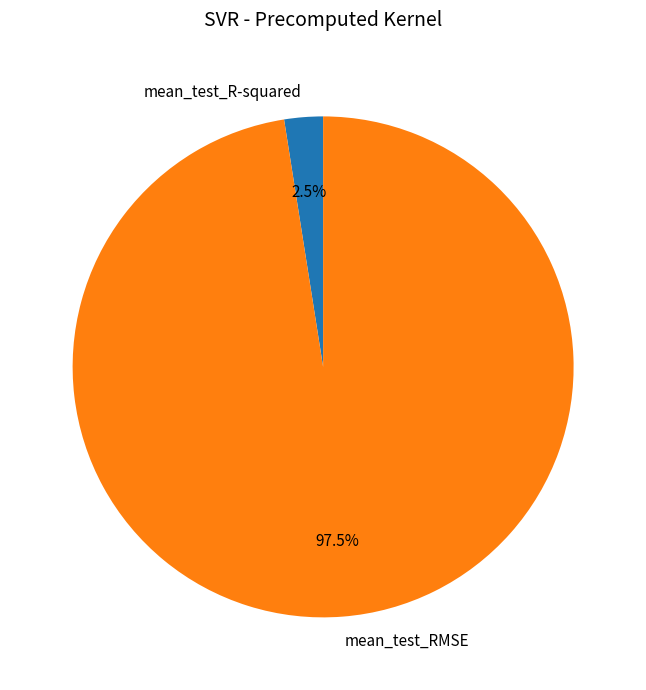

Count the number of slices in the pie.

2